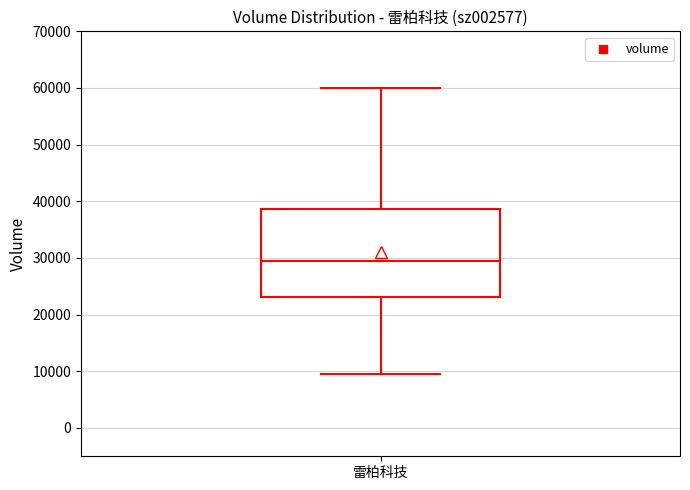

Read this box plot against the y-axis: the position of the median line, the range covered by the box, and the ends of both whiskers. The values are not printed on the chart, so give them approximately, as read against the axis.

median 29000, box 23000 to 39000, whiskers 9000 to 60000